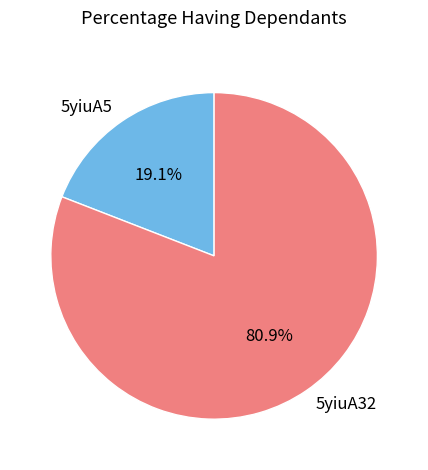

What percentage is NOT represented by 5yiuA32?

19.1%